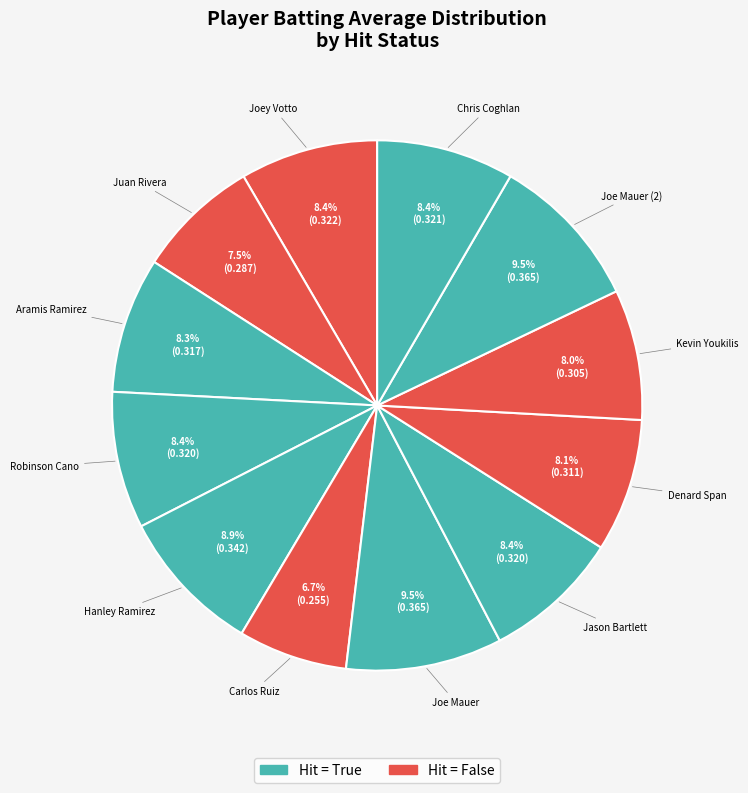

To the nearest percent, what is the average slice percentage?

8%